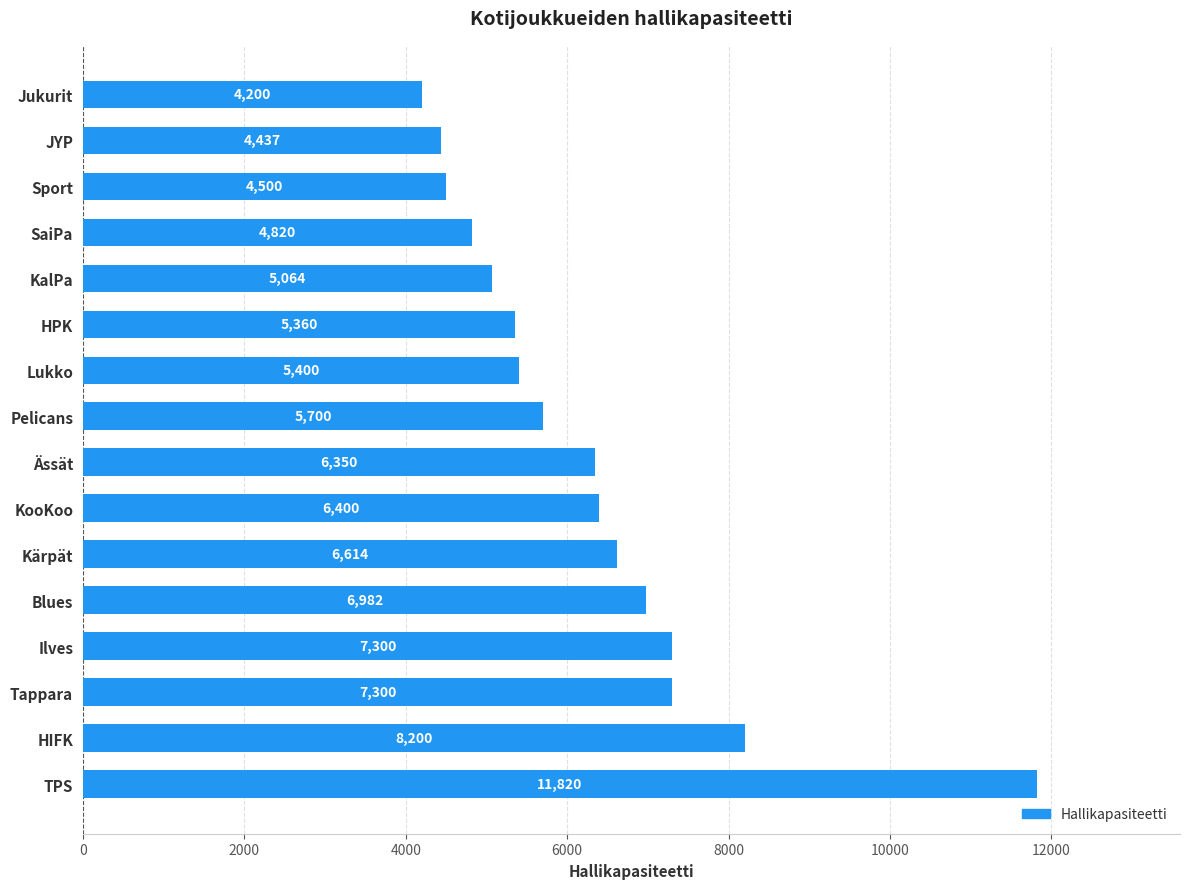

Which has a higher value, KooKoo or KalPa?

KooKoo